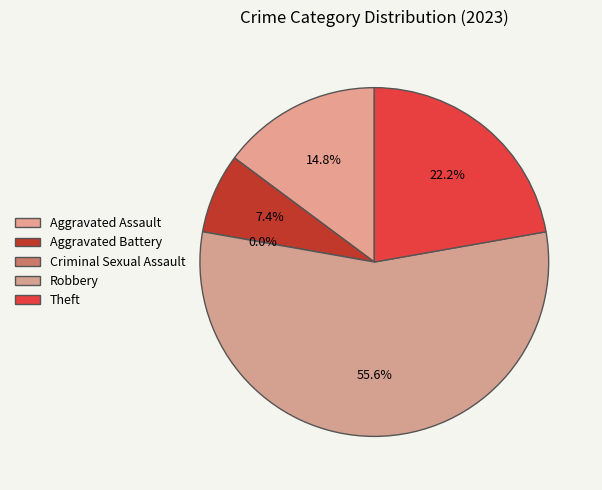

Which category has the biggest portion of the pie?

Robbery